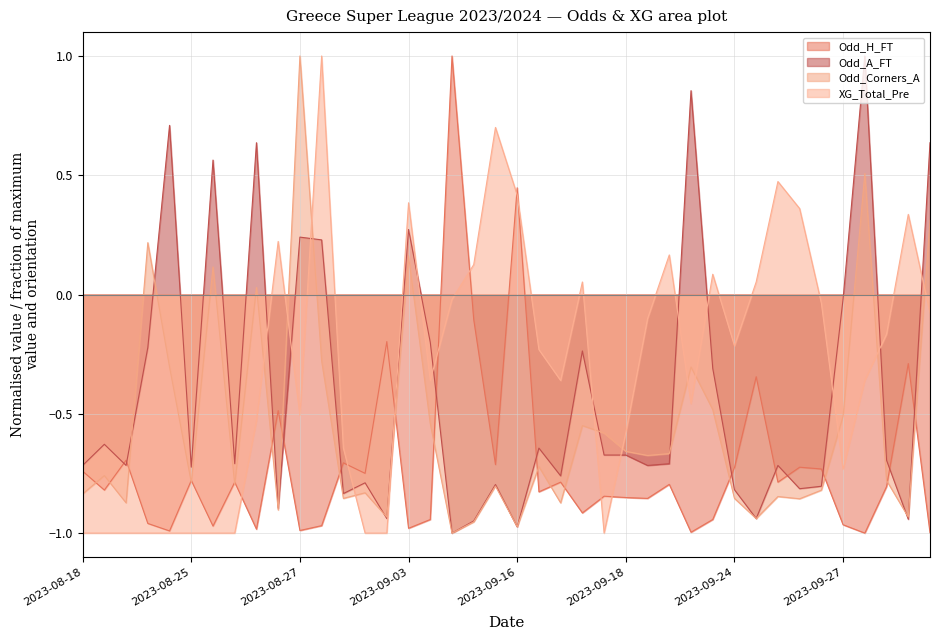

How many interior local valleys does the Odd_A_FT series have?

13